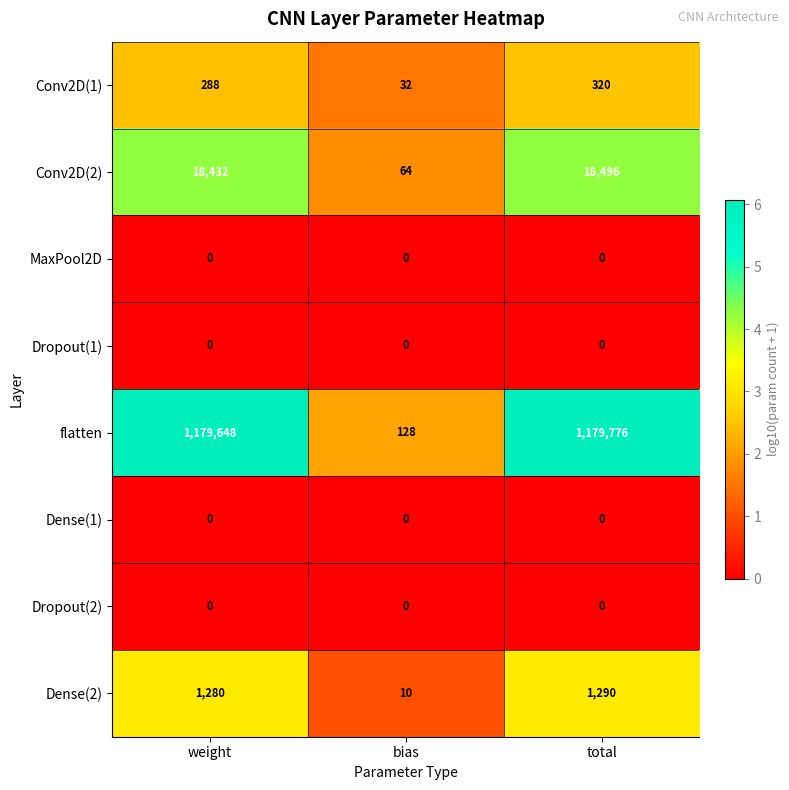

What is the total value across all series at bias?

234